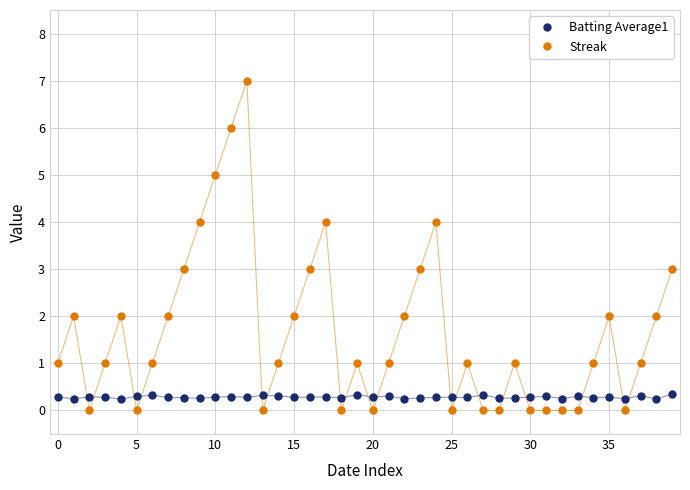

Which series has the largest total across all categories?

Streak